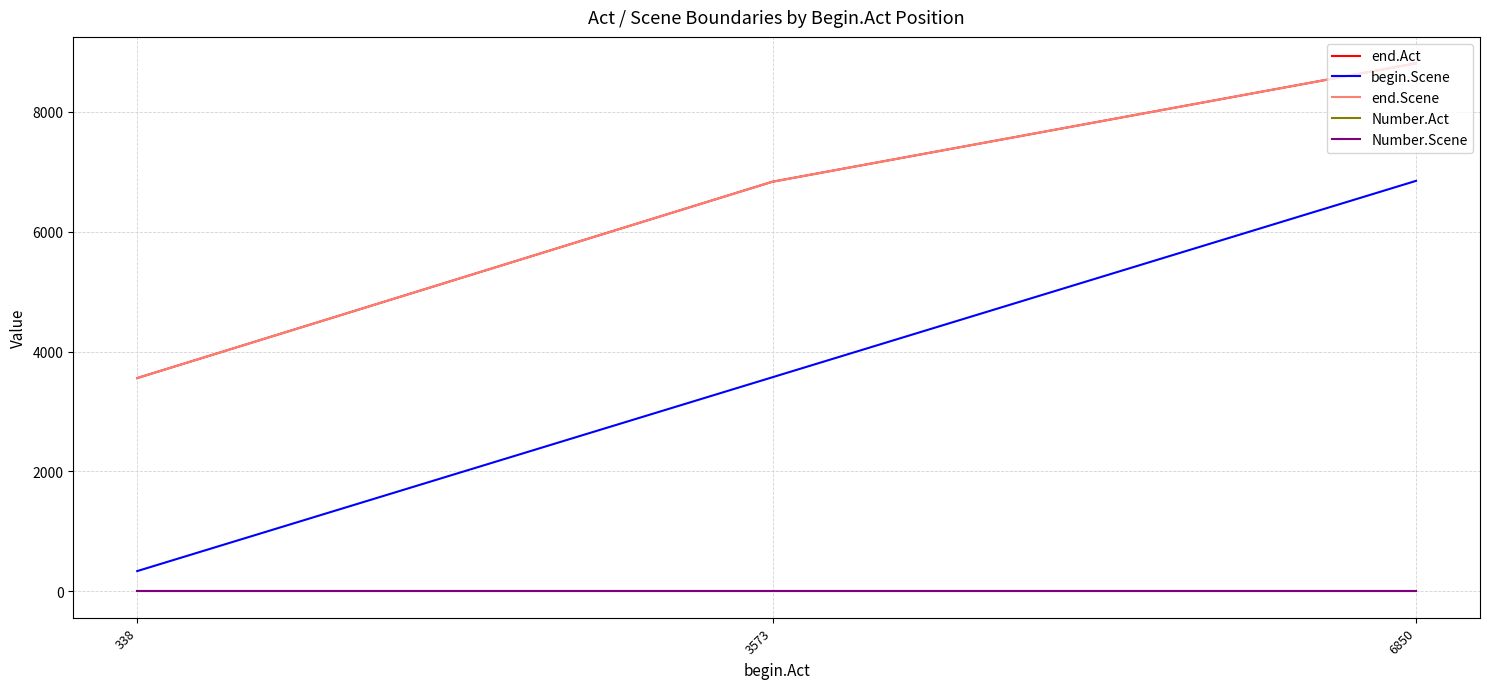

Rank the series at 6850 from highest to lowest value.

end.Act, end.Scene, begin.Scene, Number.Act, Number.Scene